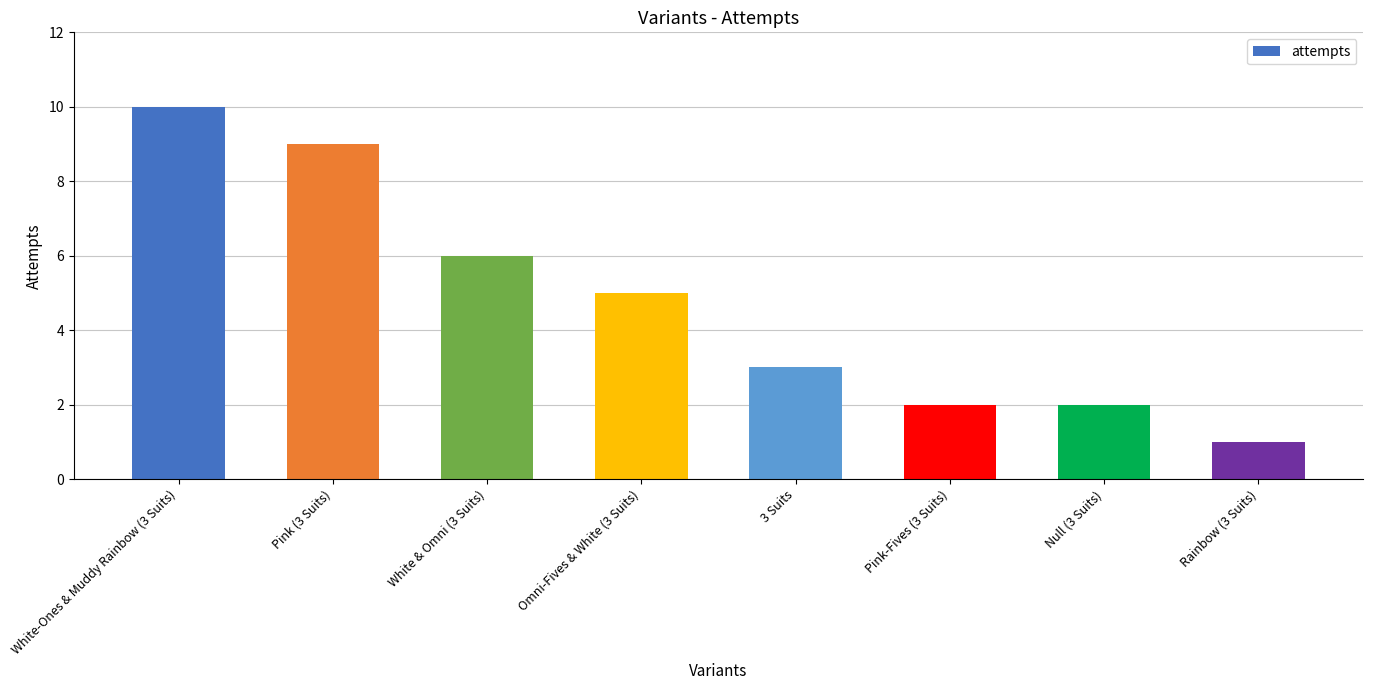

Reading left to right, extract all data points from this chart.

10	9	6	5	3	2	2	1